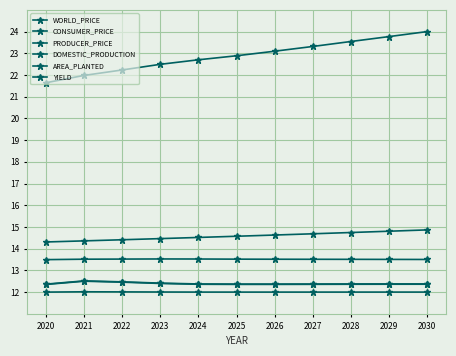

Which series has the largest total across all categories?

DOMESTIC_PRODUCTION